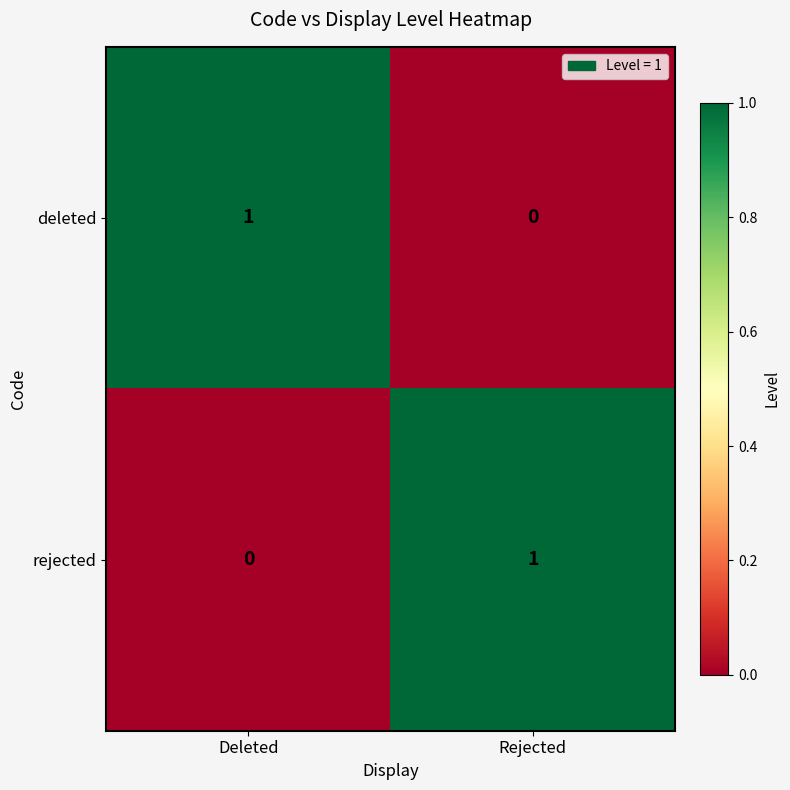

How many distinct data groups are displayed?

2